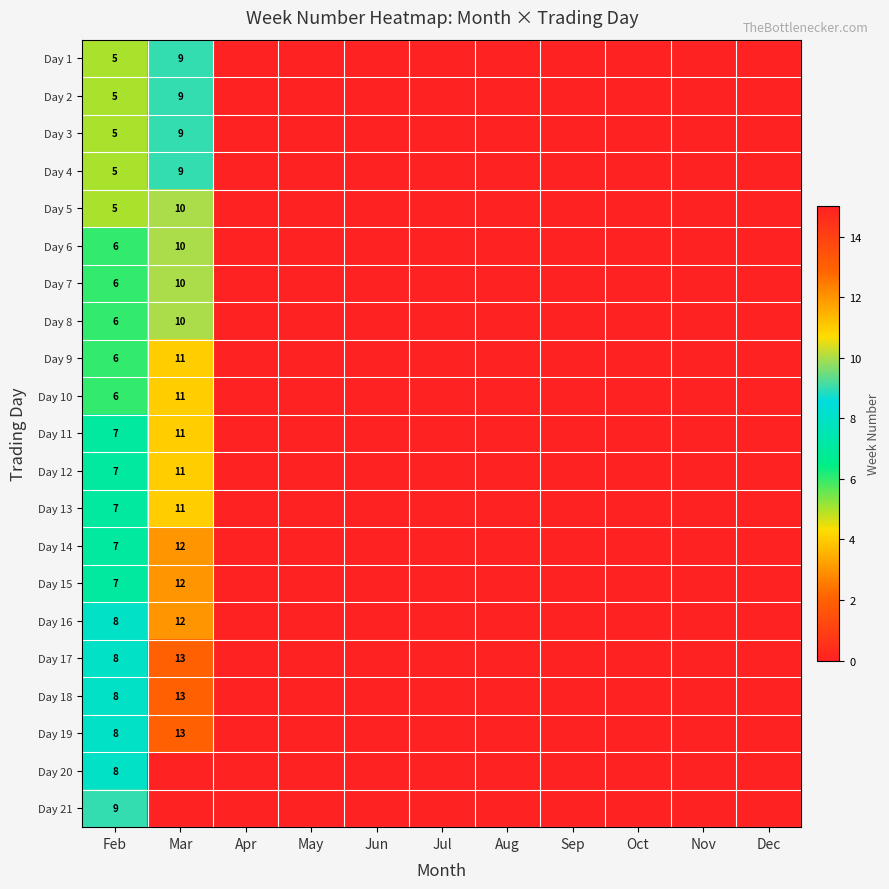

At how many categories does at least one series exceed 12?

1